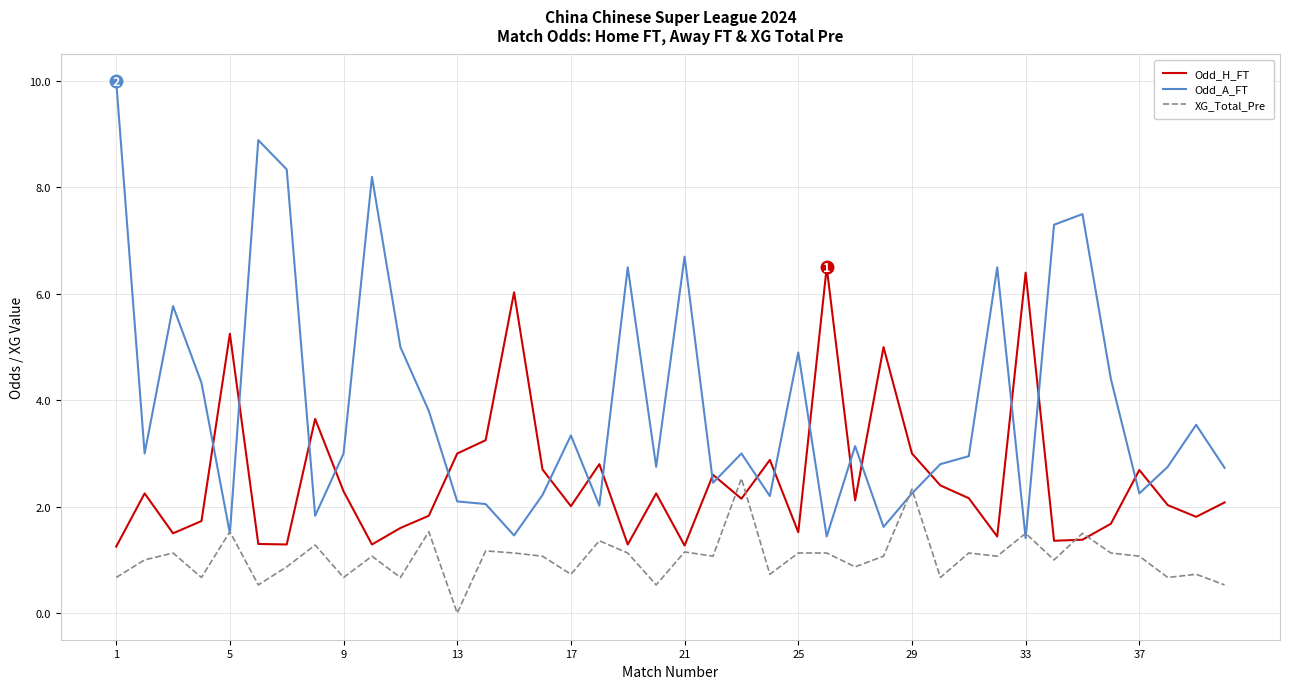

Rank the series by their maximum value, from highest to lowest.

Odd_A_FT, Odd_H_FT, XG_Total_Pre